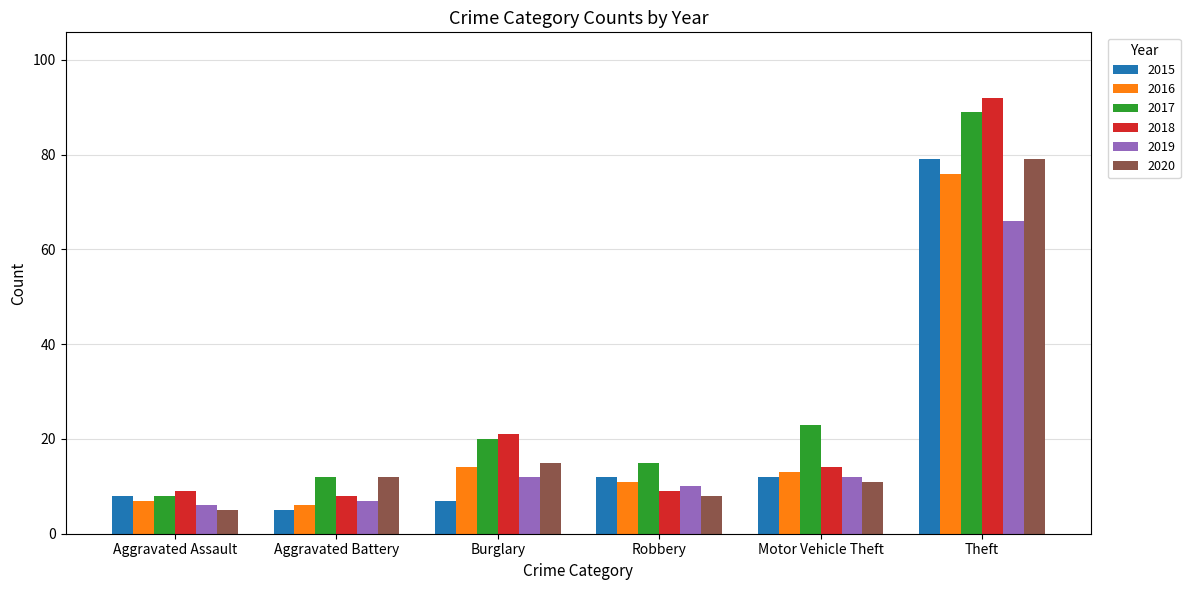

How many values in the 2020 series are below 12?

3